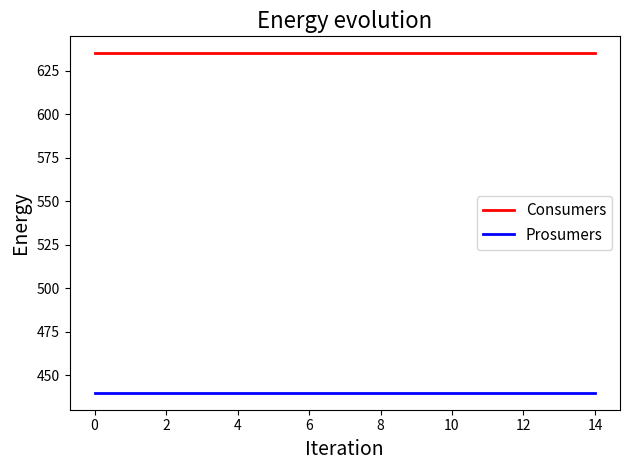

True or false: Prosumers and Consumers intersect in this chart.

False